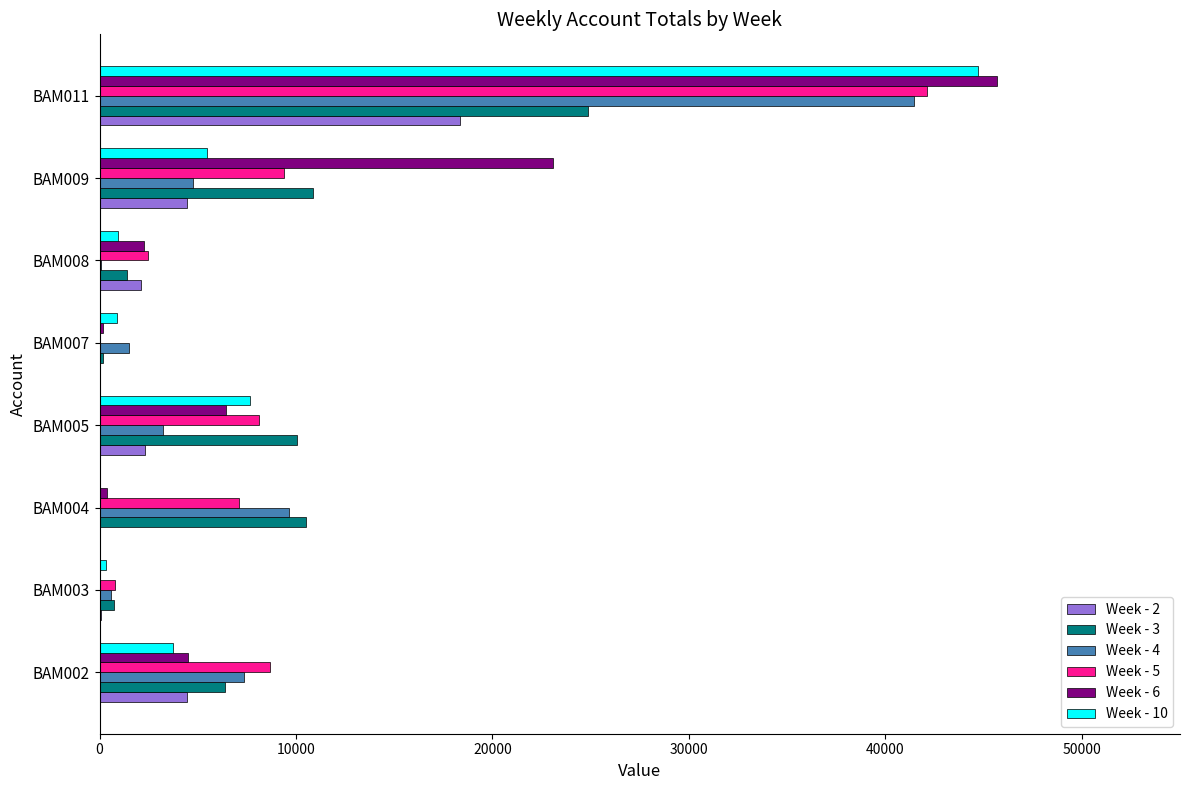

The value of Week - 4 at BAM005 is 3227.7. True or false?

True